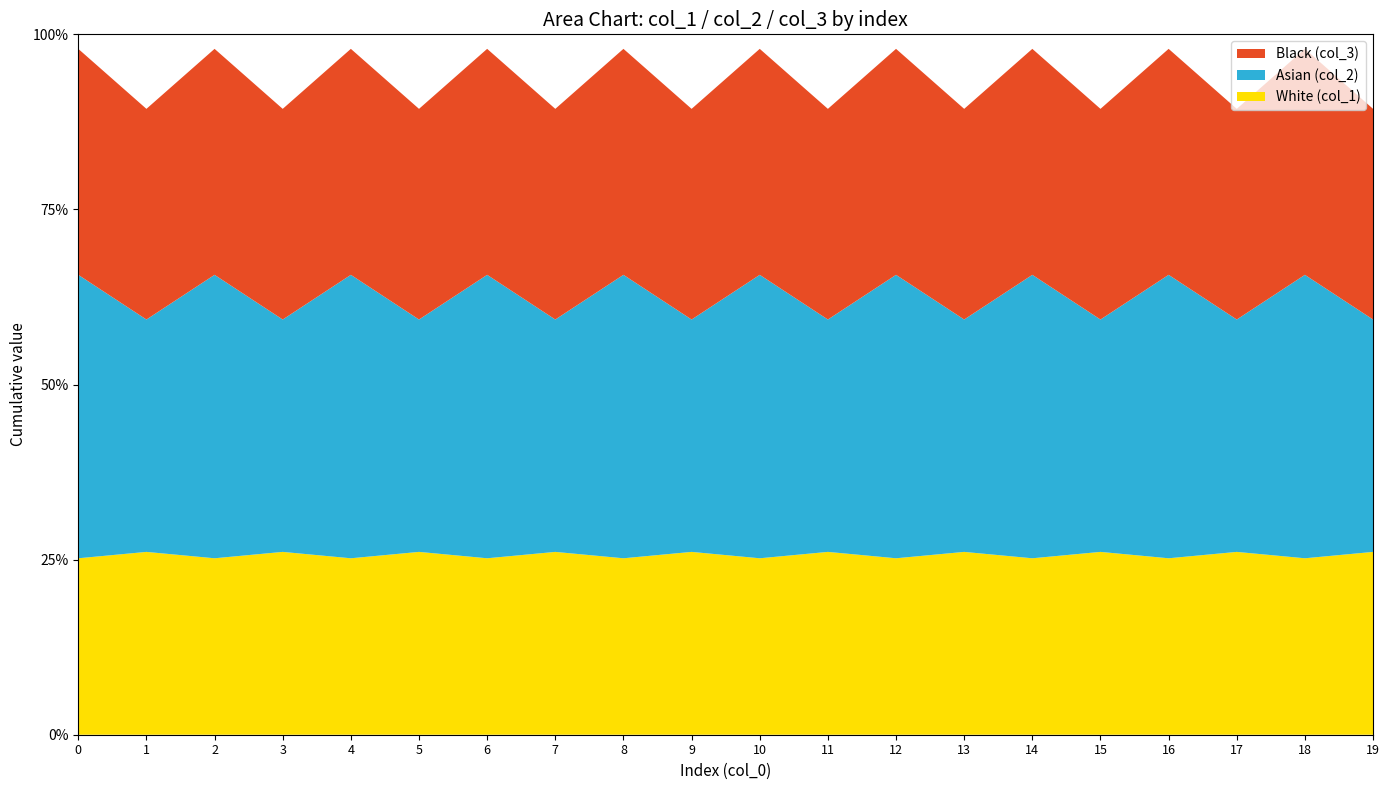

Reading right to left, what are all the values shown in this chart?

col_1: 26.1	25.2	26.1	25.2	26.1	25.2	26.1	25.2	26.1	25.2	26.1	25.2	26.1	25.2	26.1	25.2	26.1	25.2	26.1	25.2
col_2: 59.3	65.7	59.3	65.7	59.3	65.7	59.3	65.7	59.3	65.7	59.3	65.7	59.3	65.7	59.3	65.7	59.3	65.7	59.3	65.7
col_3: 89.4	97.9	89.4	97.9	89.4	97.9	89.4	97.9	89.4	97.9	89.4	97.9	89.4	97.9	89.4	97.9	89.4	97.9	89.4	97.9